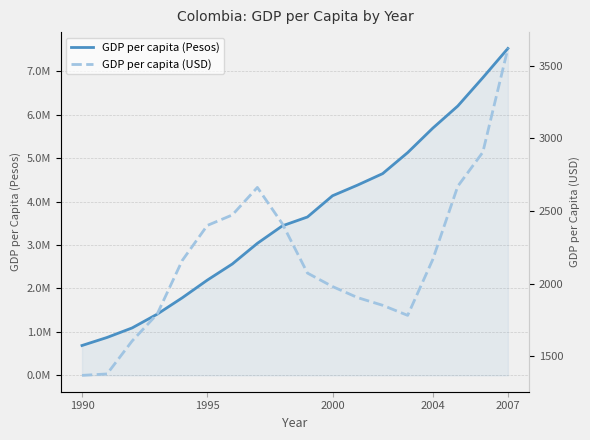

What are all the series names shown in the legend?

GDP per capita (Pesos), GDP per capita (USD)